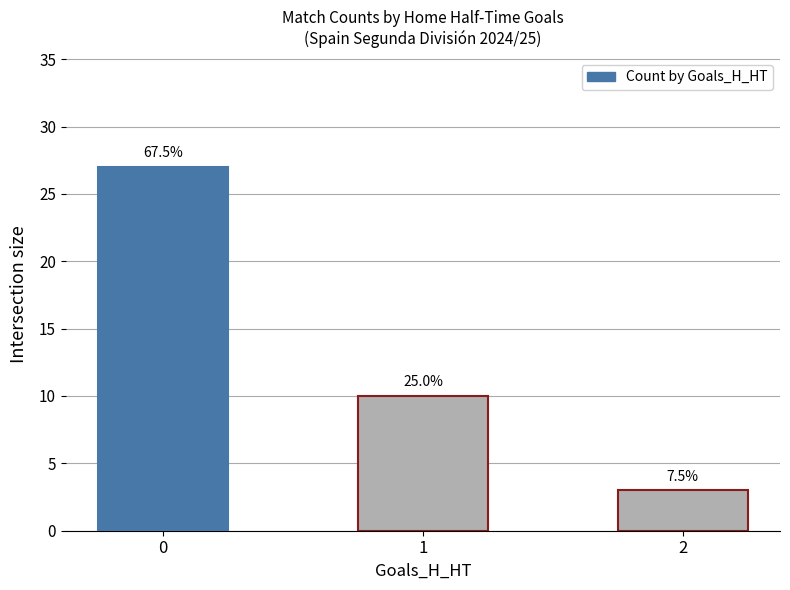

Are the bars horizontal?

No